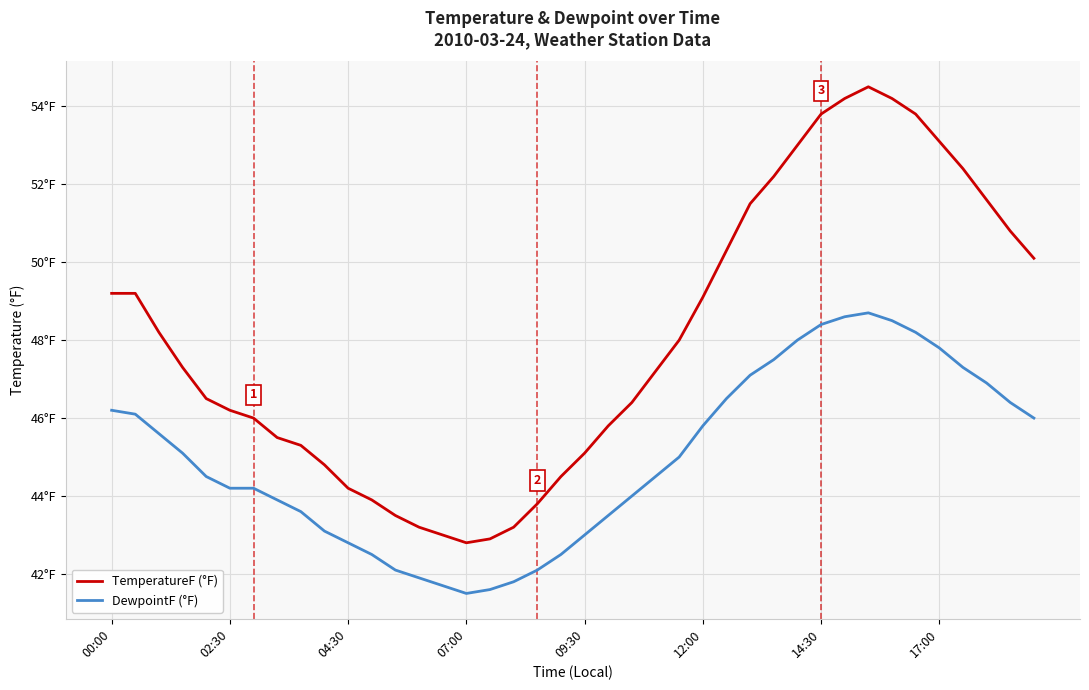

True or false: DewpointF (°F) and TemperatureF (°F) intersect in this chart.

False